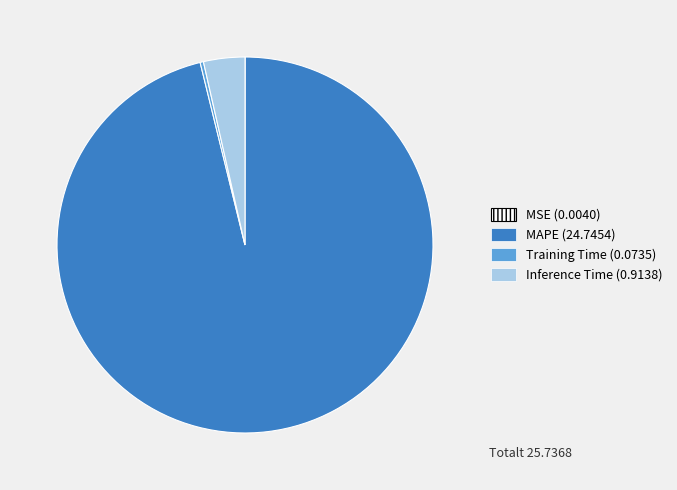

True or false: Inference Time accounts for 4% of the total.

True